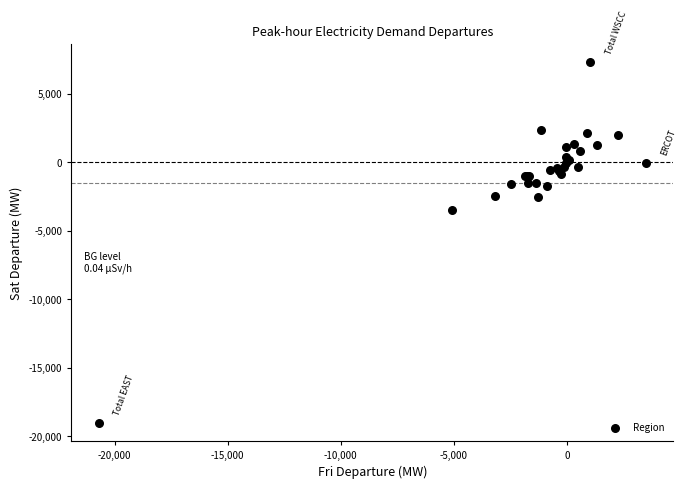

What Y value in the scatter plot is closest to -5861?

-3475.3